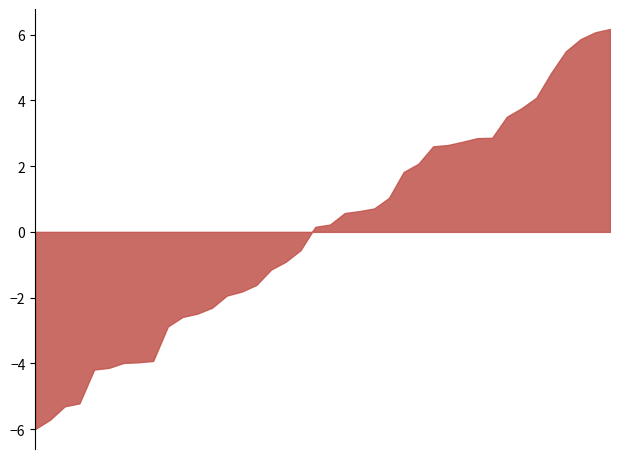

List the labels in order of value, smallest first.

36, 11, 23, 19, 27, 38, 29, 4, 13, 14, 33, 37, 28, 2, 30, 12, 8, 17, 15, 22, 6, 32, 34, 35, 18, 16, 3, 10, 39, 24, 26, 0, 9, 25, 7, 20, 31, 1, 21, 5